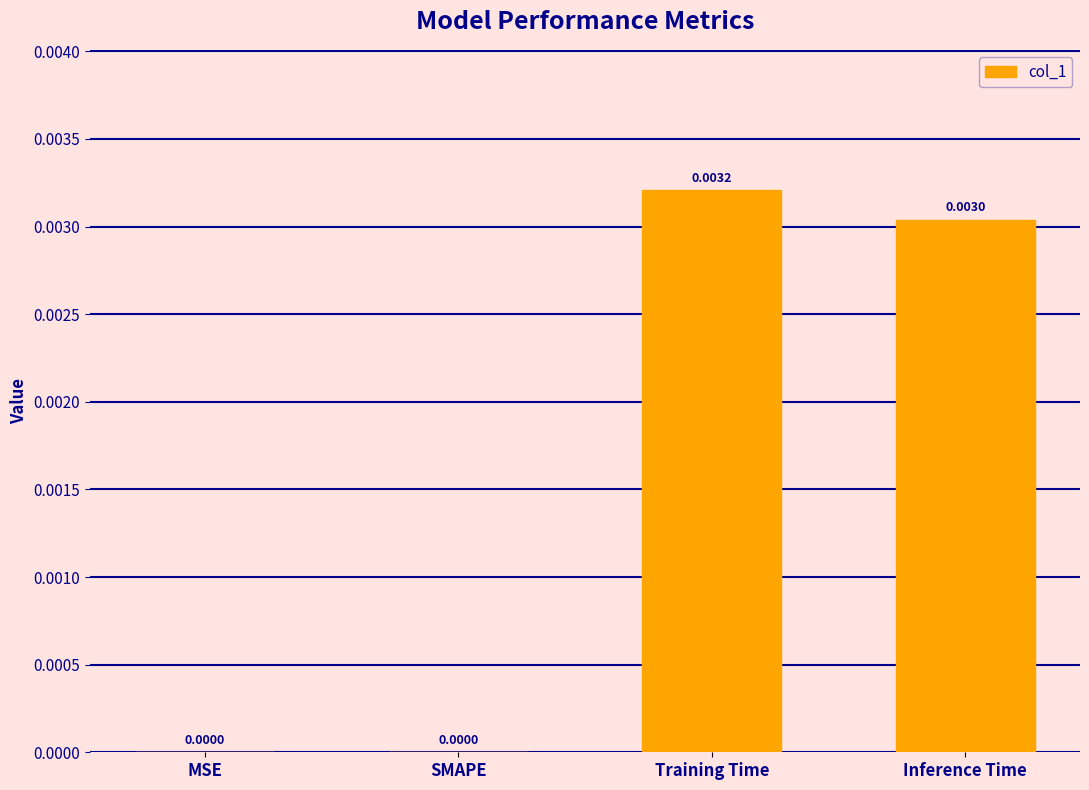

At which category does the chart reach its peak across all series?

Training Time